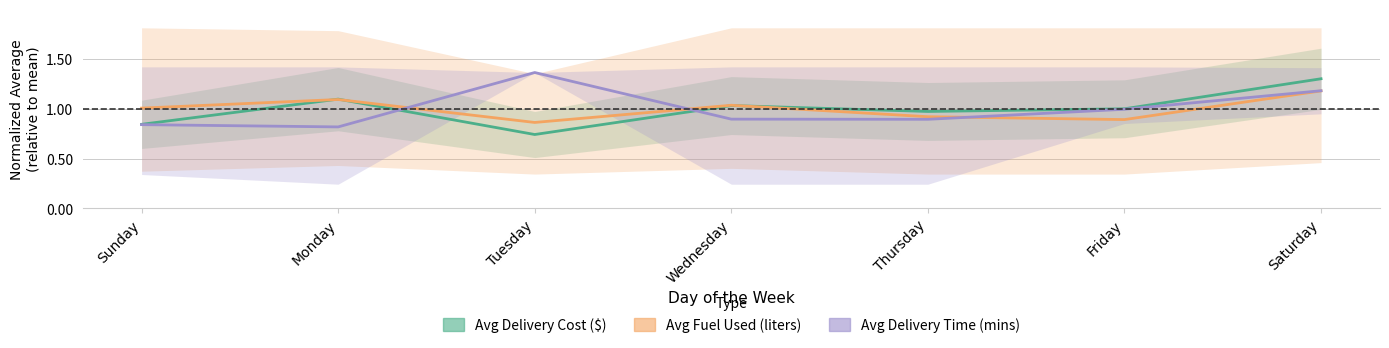

Read the Avg Delivery Time (mins) value at Thursday.

0.9